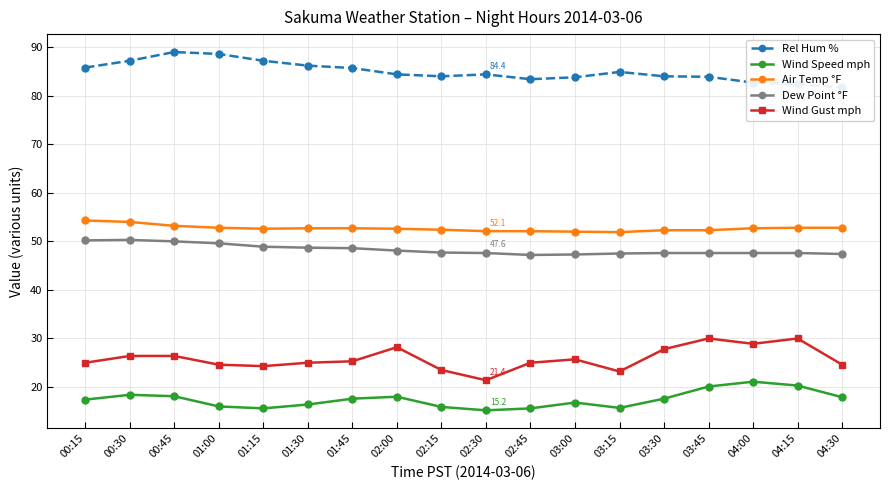

Which category has the lowest value across all series?

02:30